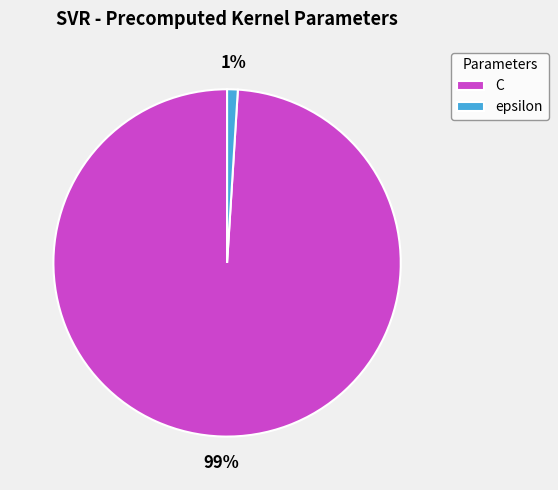

The epsilon slice represents 1% of the pie. True or false?

True